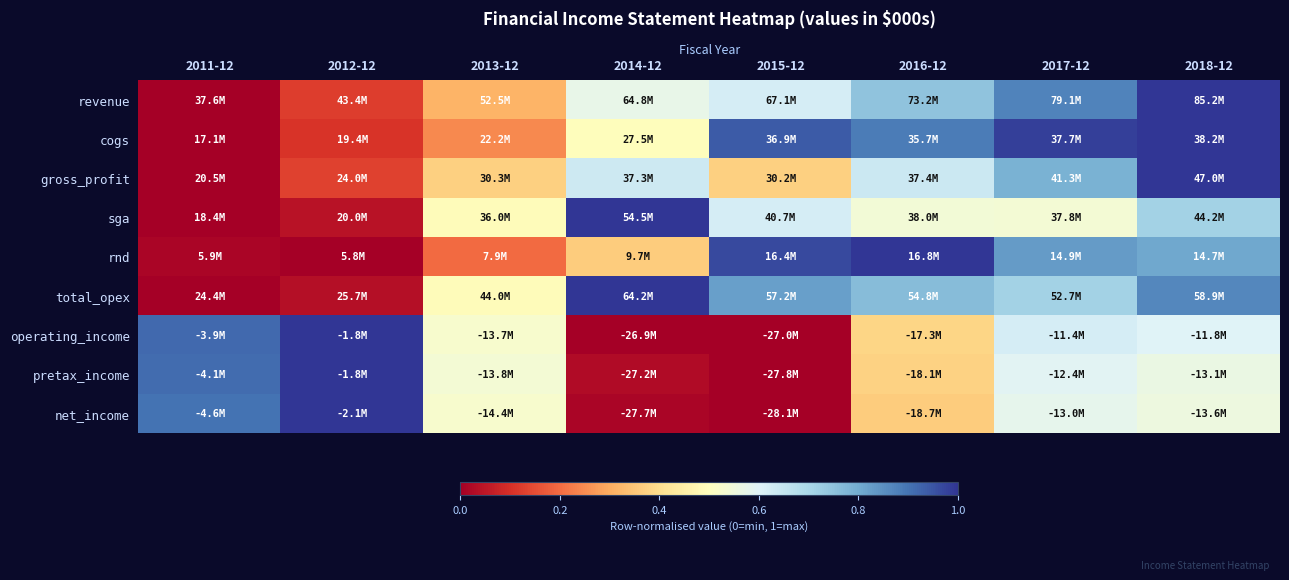

Which series has the largest range (max minus min)?

revenue